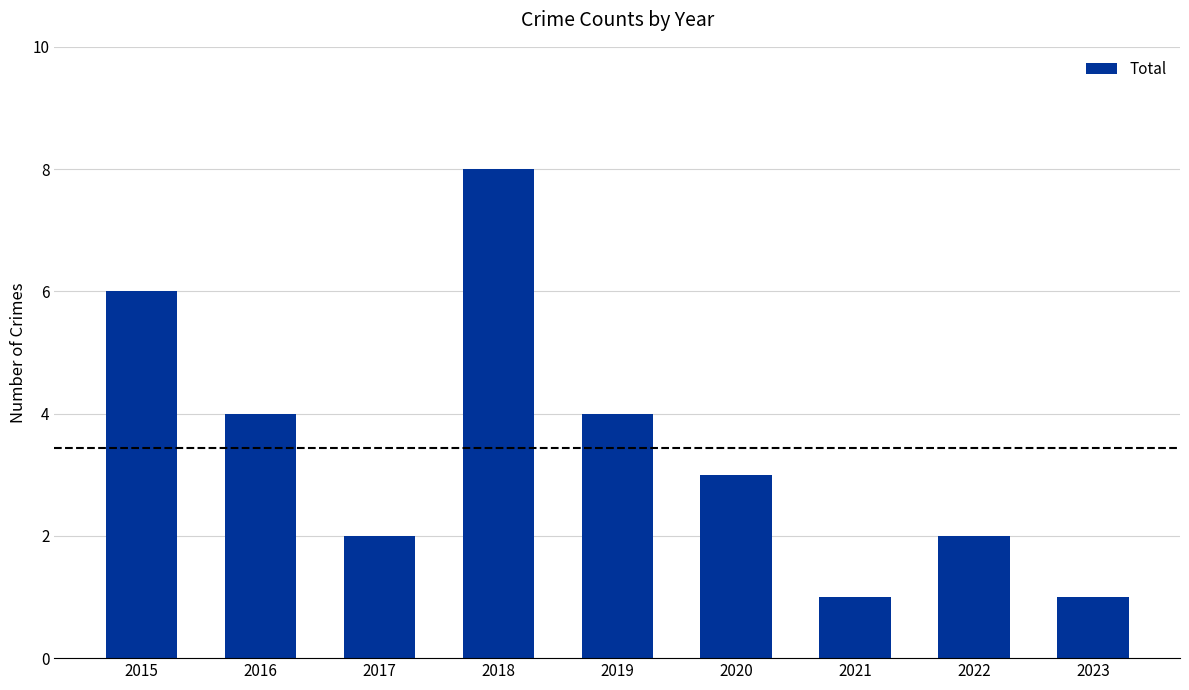

Count the number of categories in the chart.

9